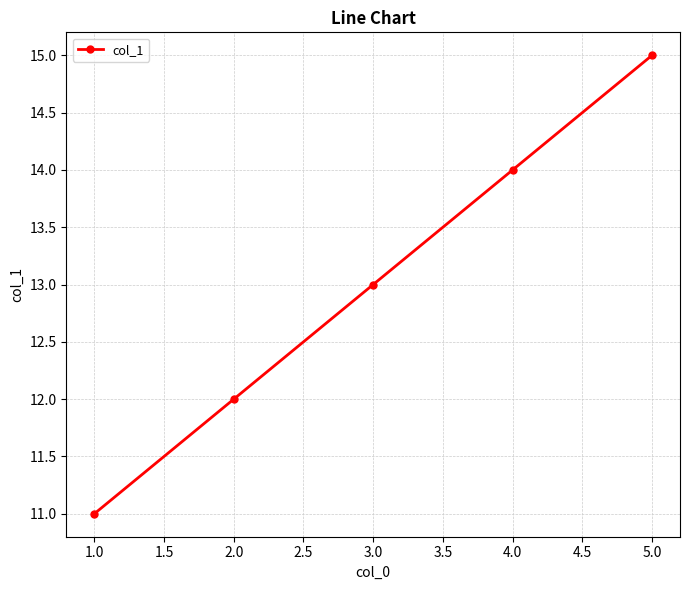

Reading right to left, extract all data points from this chart.

15	14	13	12	11